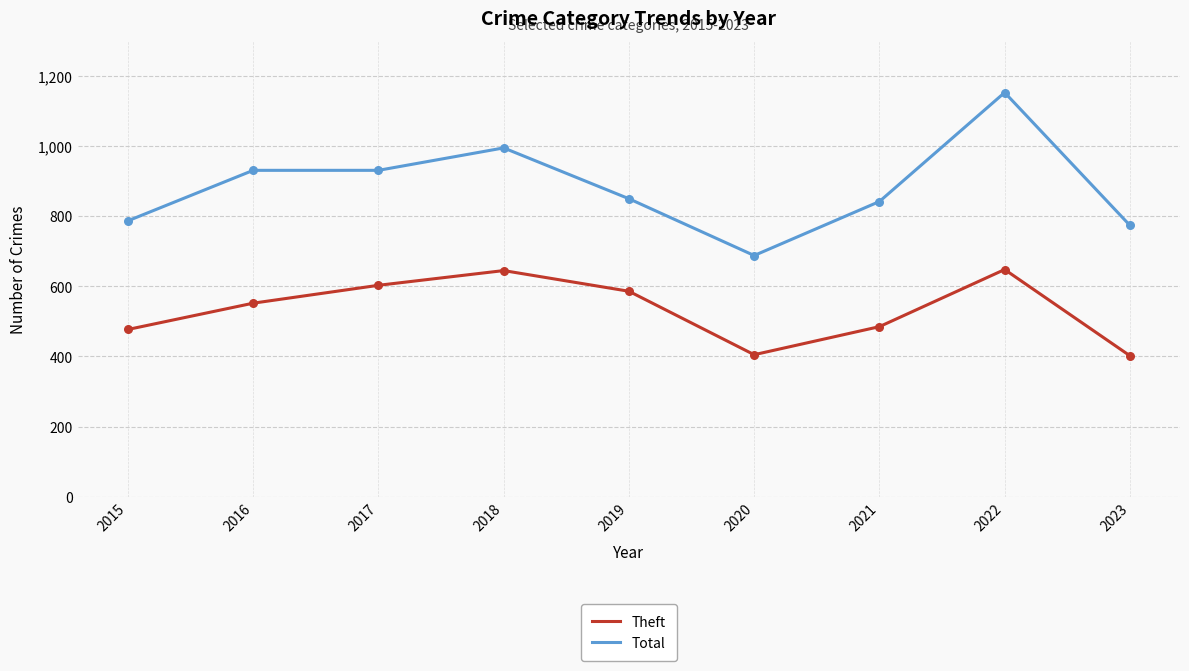

Which series changed the most between 2020 and 2022?

Total